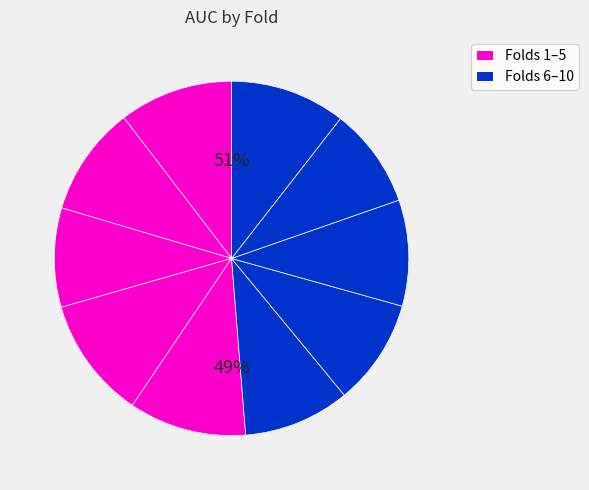

Rank the categories by value from lowest to highest.

3, 9, 8, 7, 6, 2, 1, 10, 5, 4